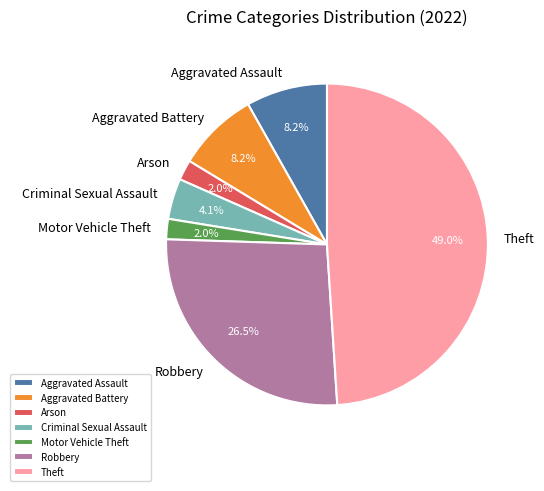

Is there a majority slice in this chart?

No